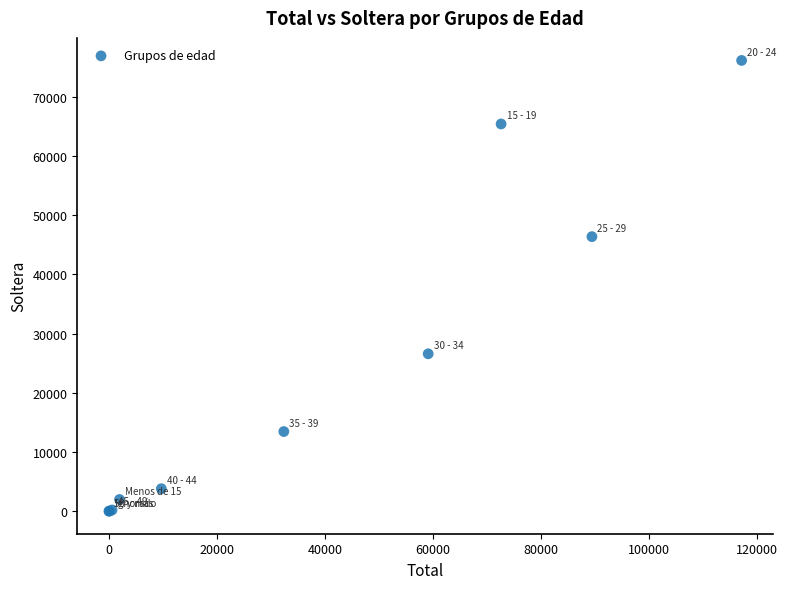

What Y value in the scatter plot is closest to 38065?

46362